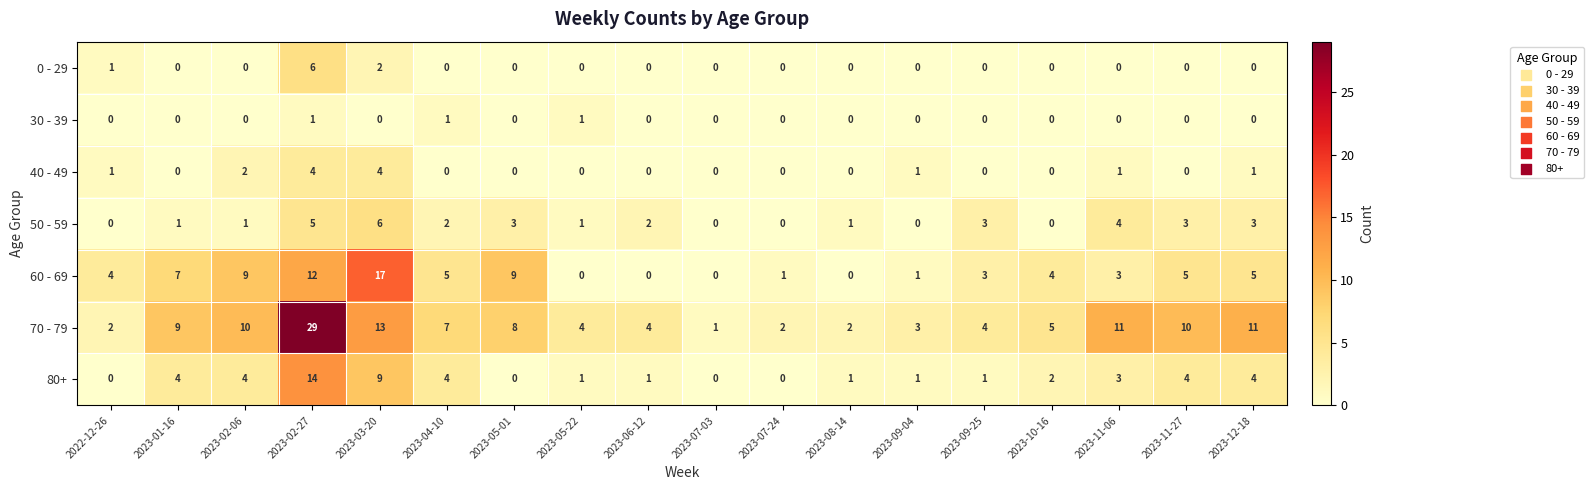

Is it true that 30 - 39 equals -1 at 2023-07-03?

False